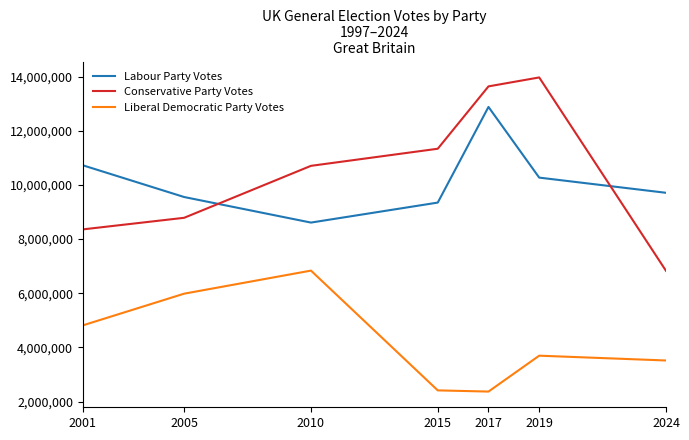

True or false: Conservative Party Votes has a value of 8785942 at 2005.

True